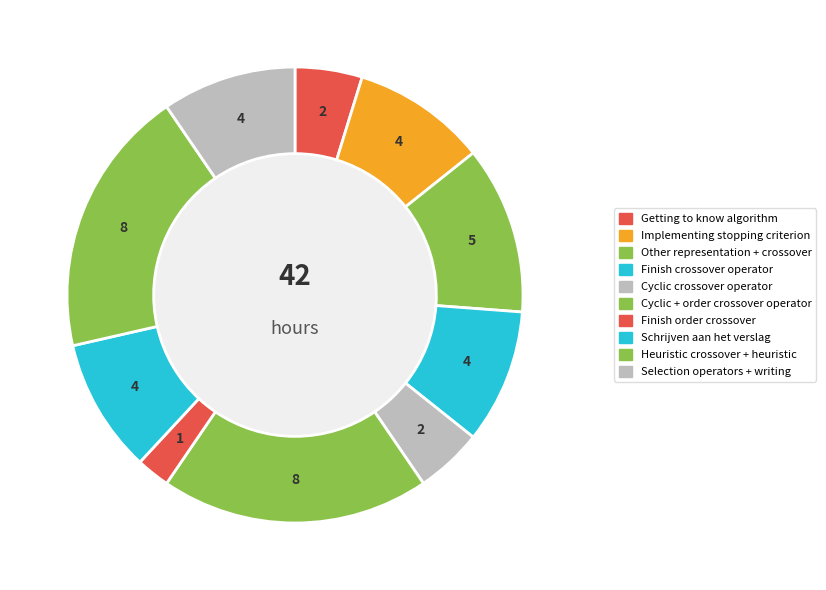

To the nearest percent, what is the difference between the largest and smallest slice percentages?

17%